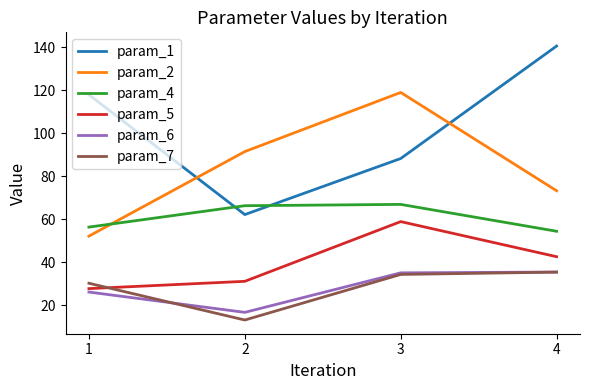

Where is param_7 nearest to the value 24?

1